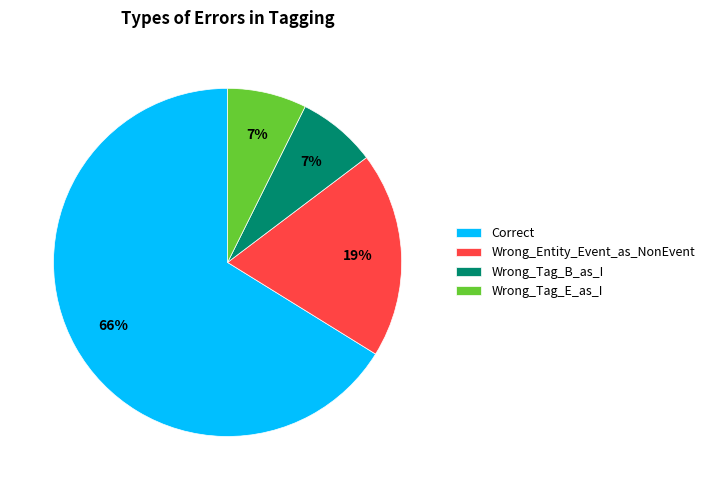

The Wrong_Tag_B_as_I slice represents 7% of the pie. True or false?

True